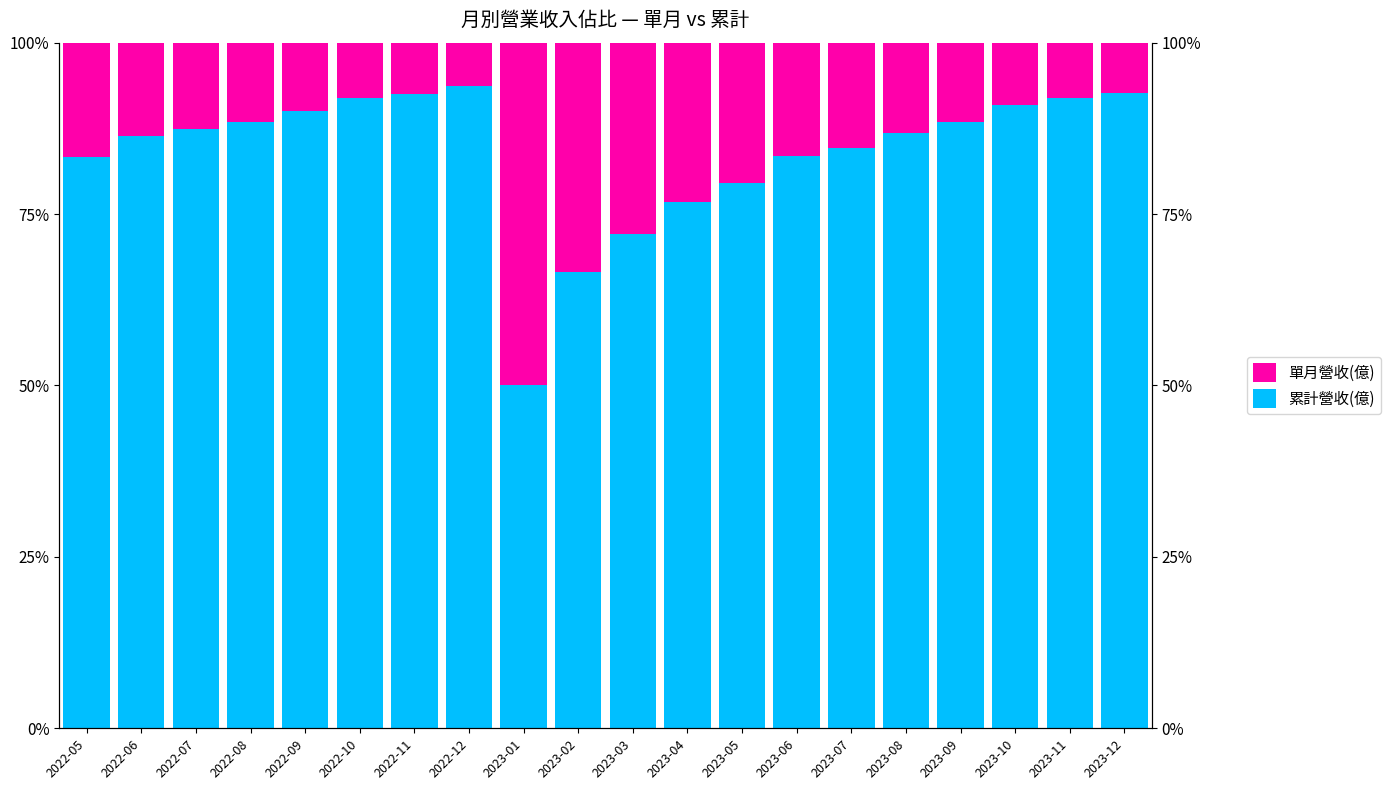

Count the number of categories in the chart.

20